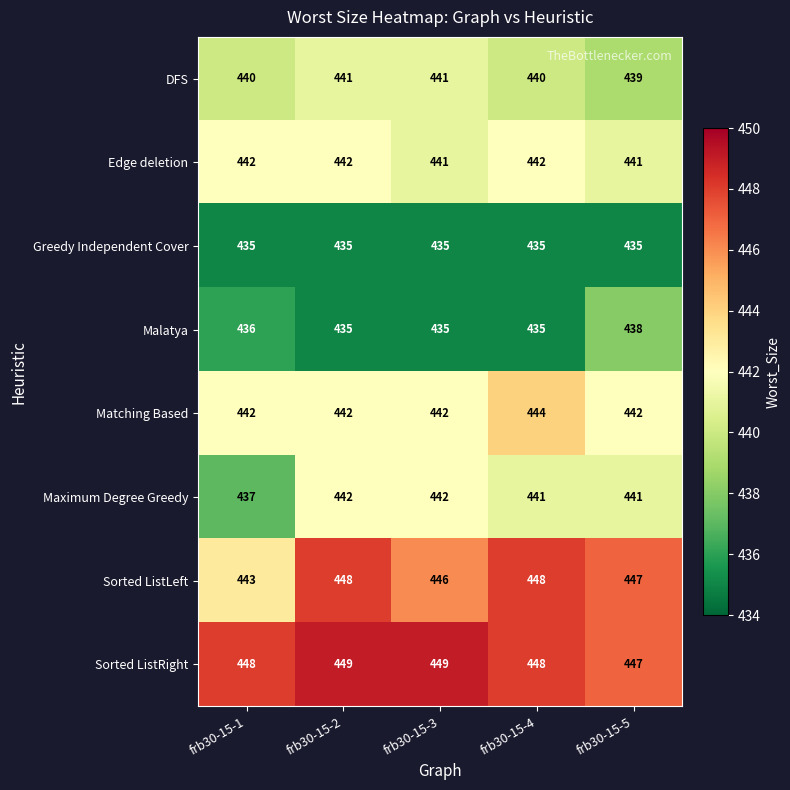

What is the approximate value of DFS at frb30-15-2?

441